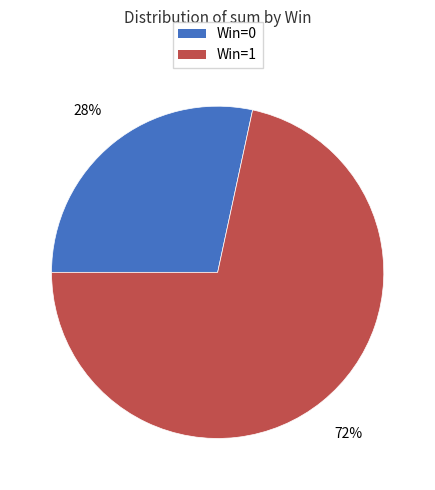

To the nearest percent, what is the average slice percentage?

50%